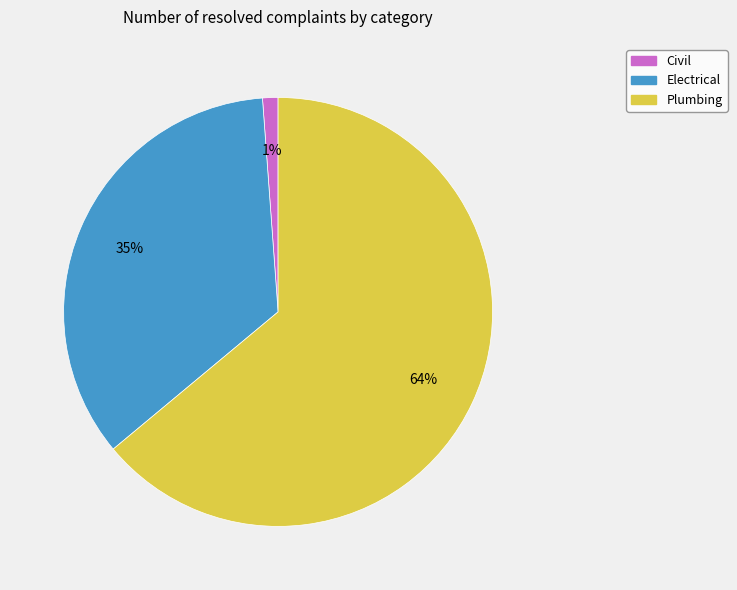

Which slice represents more than half of the pie?

Plumbing